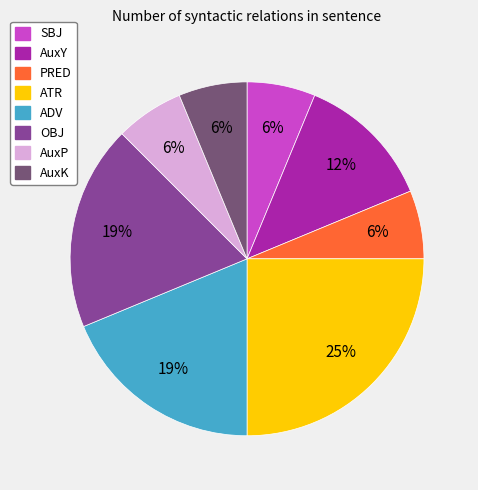

Which has a higher value, OBJ or PRED?

OBJ